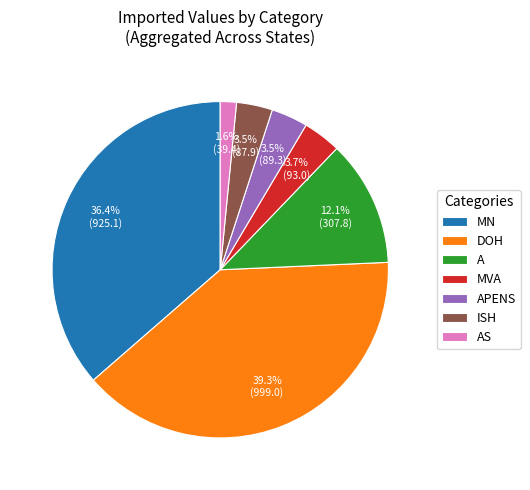

What percentage is NOT represented by ISH?

96.5%